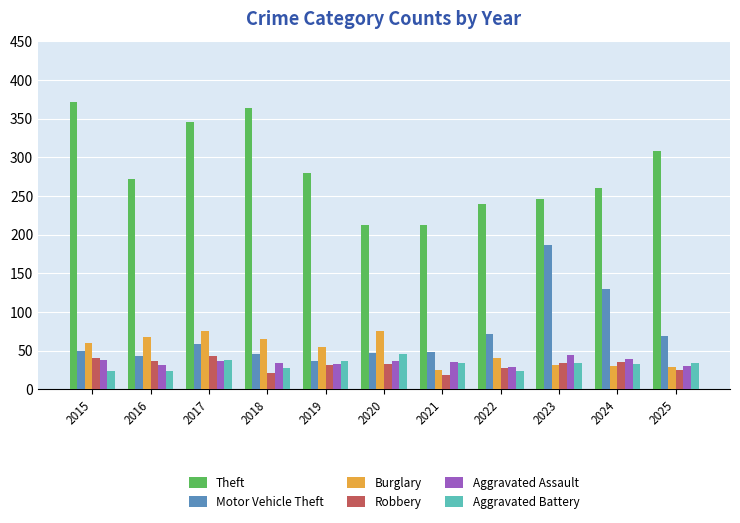

At which label does Aggravated Battery first exceed 34?

2017